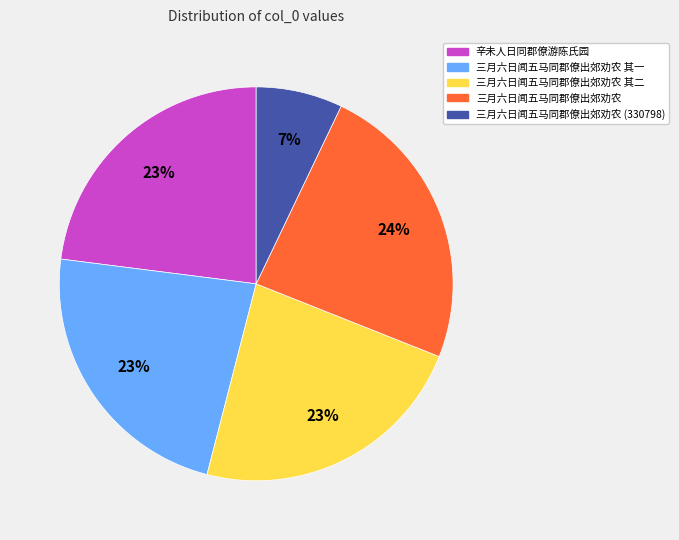

Is the sum of 辛未人日同郡僚游陈氏园 and 三月六日闻五马同郡僚出郊劝农 其一 greater than half?

No